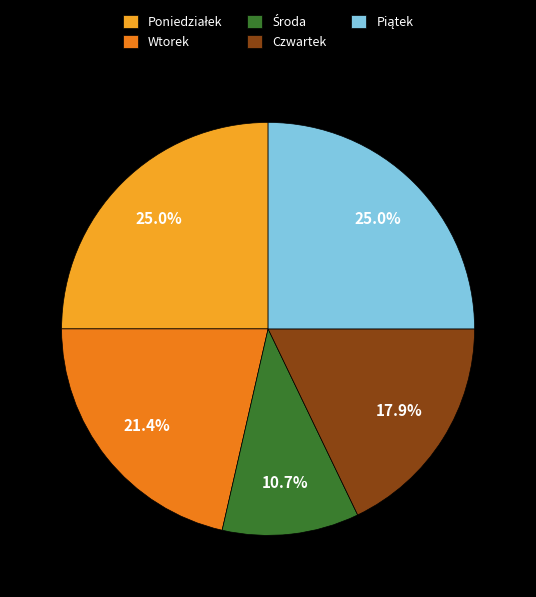

Is there any slice that represents more than half of the pie?

No